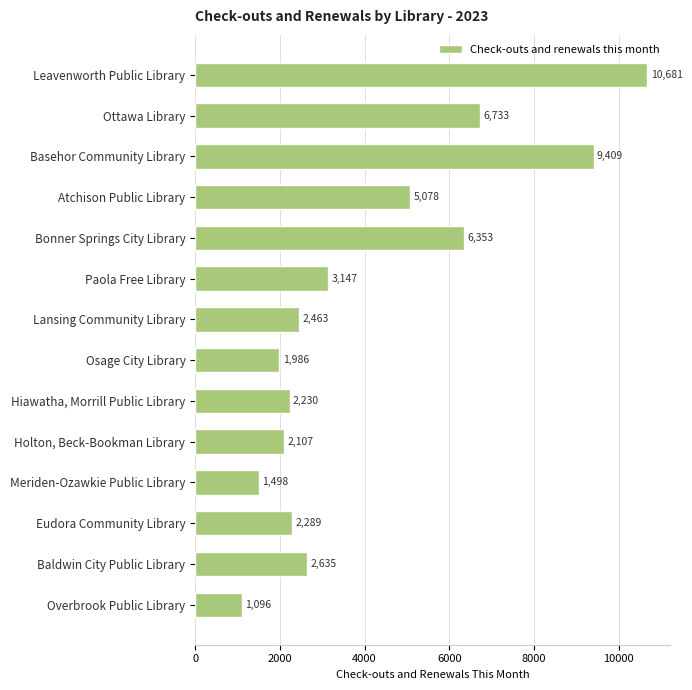

The chart shows a value of 2289 at Eudora Community Library. True or false?

True